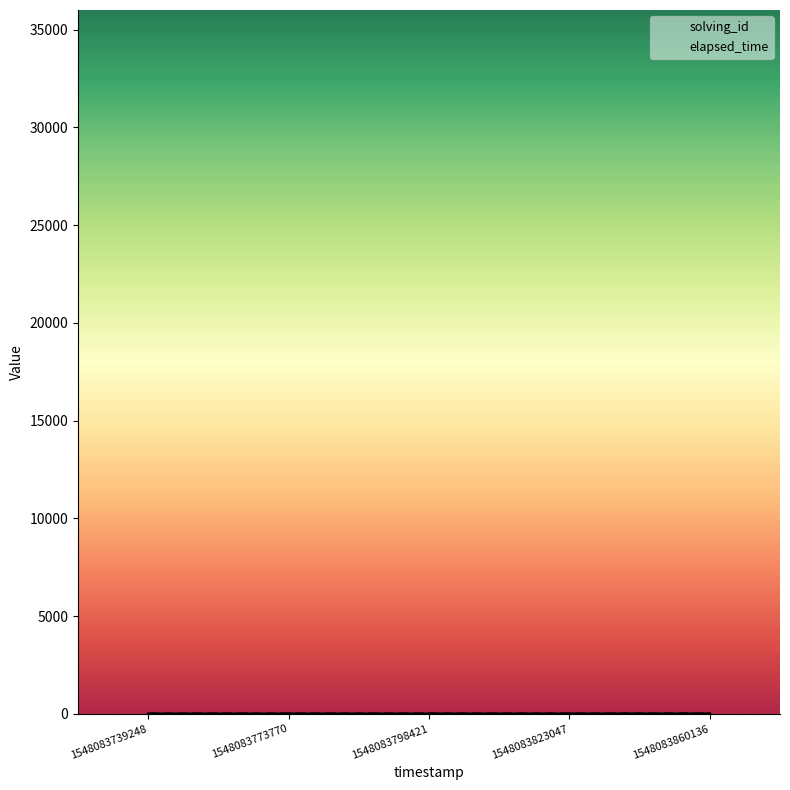

What are all the series names shown in the legend?

solving_id, elapsed_time